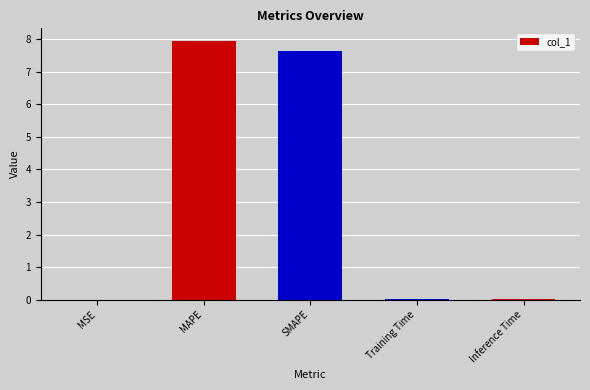

What is the sum of all values?

15.6